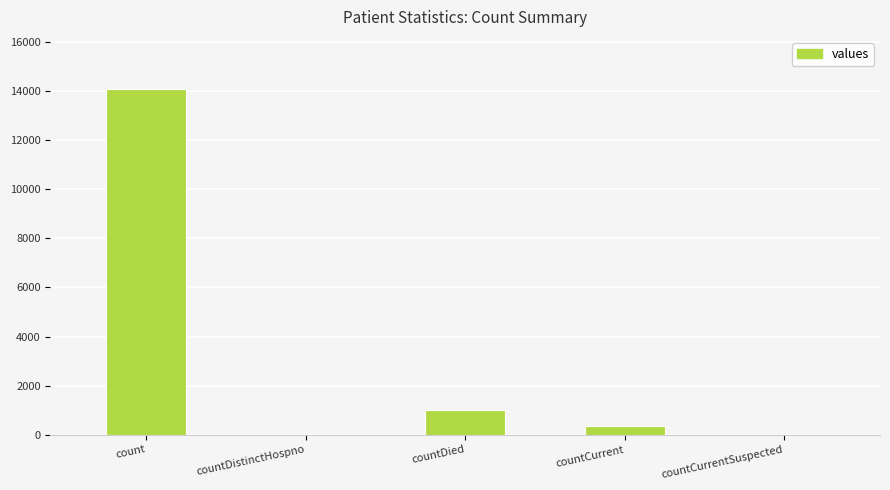

What is the change in value from countDistinctHospno to countDied?

+1004